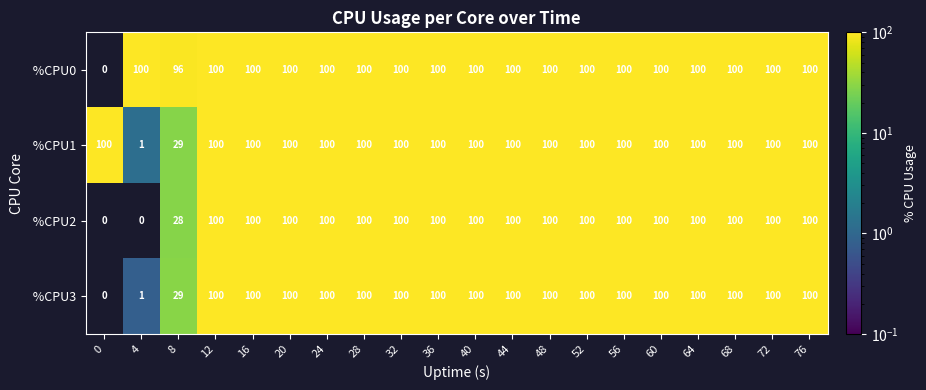

At how many categories does at least one series exceed 19?

20